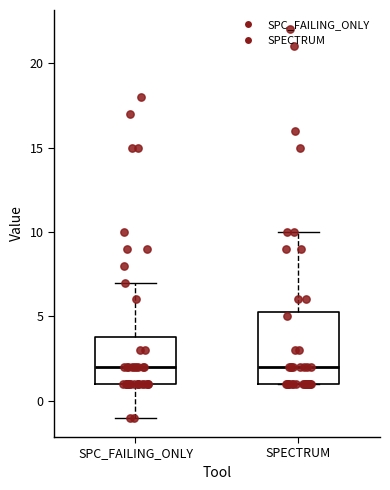

Reading left to right, read every box against the y-axis: the position of its median line, the range the box covers, and the ends of its whiskers. The values are not printed on the chart, so give them approximately, as read against the axis.

SPC_FAILING_ONLY: median 2.0, box 1.0 to 4.0, whiskers -1.0 to 7.0
SPECTRUM: median 2.0, box 1.0 to 5.5, whiskers 1.0 to 10.0